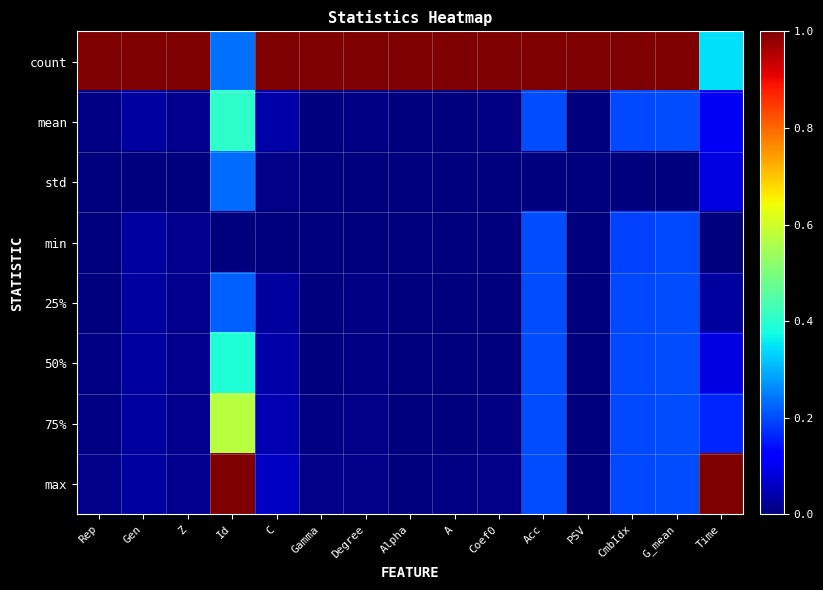

Reading left to right, extract all data points from this chart.

count: Rep=1.0	Gen=1.0	Z=1.0	Id=0.2	C=1.0	Gamma=1.0	Degree=1.0	Alpha=1.0	A=1.0	Coef0=1.0	Acc=1.0	PSV=1.0	CmbIdx=1.0	G_mean=1.0	Time=0.3
mean: Rep=0.0	Gen=0.0	Z=0.0	Id=0.4	C=0.0	Gamma=0.0	Degree=0.0	Alpha=0.0	A=0.0	Coef0=0.0	Acc=0.2	PSV=0.0	CmbIdx=0.2	G_mean=0.2	Time=0.1
std: Rep=0.0	Gen=0.0	Z=0.0	Id=0.2	C=0.0	Gamma=0.0	Degree=0.0	Alpha=0.0	A=0.0	Coef0=0.0	Acc=0.0	PSV=0.0	CmbIdx=0.0	G_mean=0.0	Time=0.1
min: Rep=0.0	Gen=0.0	Z=0.0	Id=0.0	C=0.0	Gamma=0.0	Degree=0.0	Alpha=0.0	A=0.0	Coef0=0.0	Acc=0.2	PSV=0.0	CmbIdx=0.2	G_mean=0.2	Time=0.0
25%: Rep=0.0	Gen=0.0	Z=0.0	Id=0.2	C=0.0	Gamma=0.0	Degree=0.0	Alpha=0.0	A=0.0	Coef0=0.0	Acc=0.2	PSV=0.0	CmbIdx=0.2	G_mean=0.2	Time=0.0
50%: Rep=0.0	Gen=0.0	Z=0.0	Id=0.4	C=0.0	Gamma=0.0	Degree=0.0	Alpha=0.0	A=0.0	Coef0=0.0	Acc=0.2	PSV=0.0	CmbIdx=0.2	G_mean=0.2	Time=0.1
75%: Rep=0.0	Gen=0.0	Z=0.0	Id=0.6	C=0.0	Gamma=0.0	Degree=0.0	Alpha=0.0	A=0.0	Coef0=0.0	Acc=0.2	PSV=0.0	CmbIdx=0.2	G_mean=0.2	Time=0.2
max: Rep=0.0	Gen=0.0	Z=0.0	Id=1.0	C=0.1	Gamma=0.0	Degree=0.0	Alpha=0.0	A=0.0	Coef0=0.0	Acc=0.2	PSV=0.0	CmbIdx=0.2	G_mean=0.2	Time=1.0